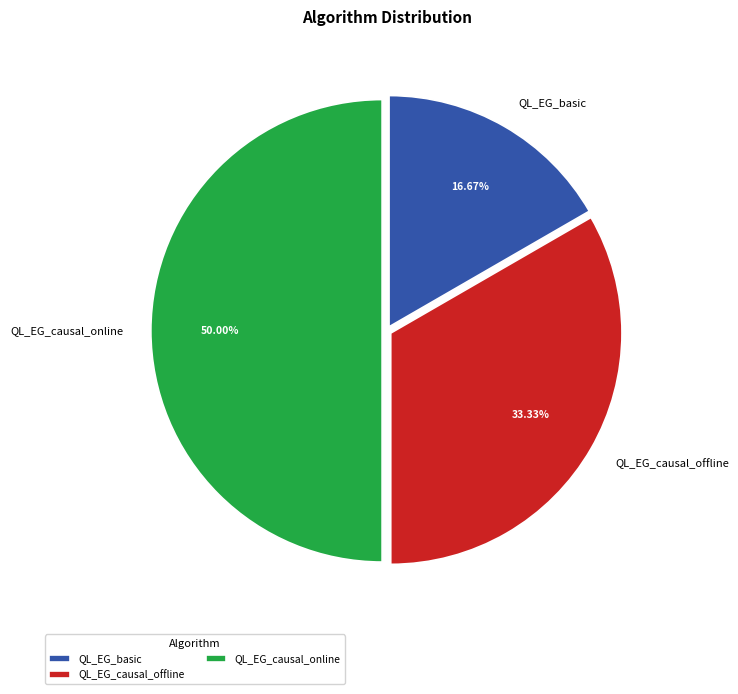

Between QL_EG_causal_offline and QL_EG_causal_online, which is larger?

QL_EG_causal_online